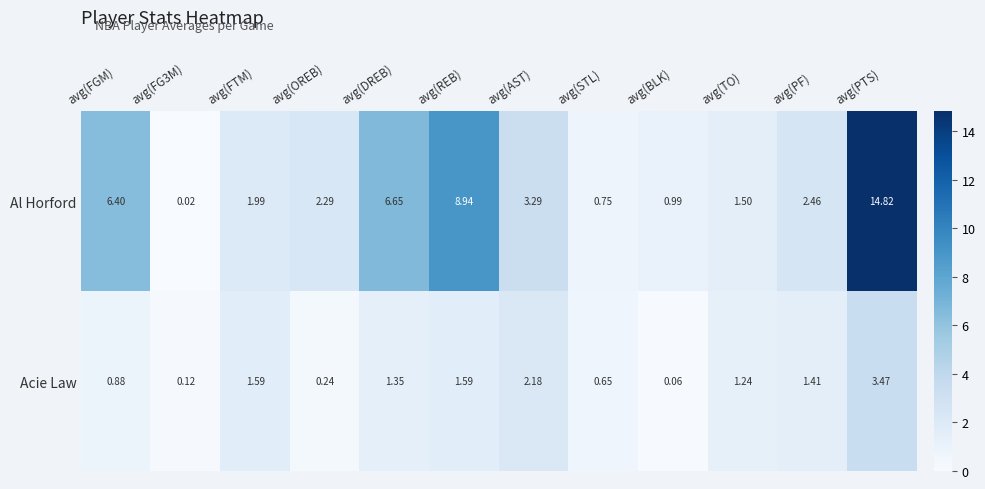

At which label does Acie Law reach its minimum?

avg(BLK)